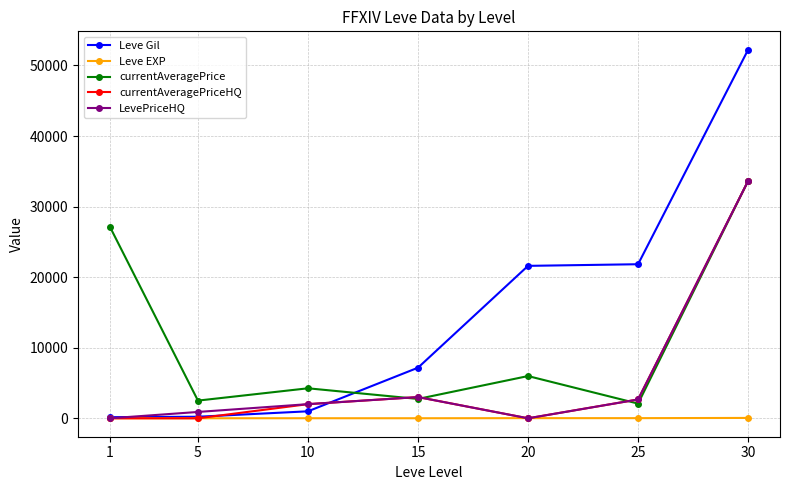

At which category is the sum across all series the highest?

30